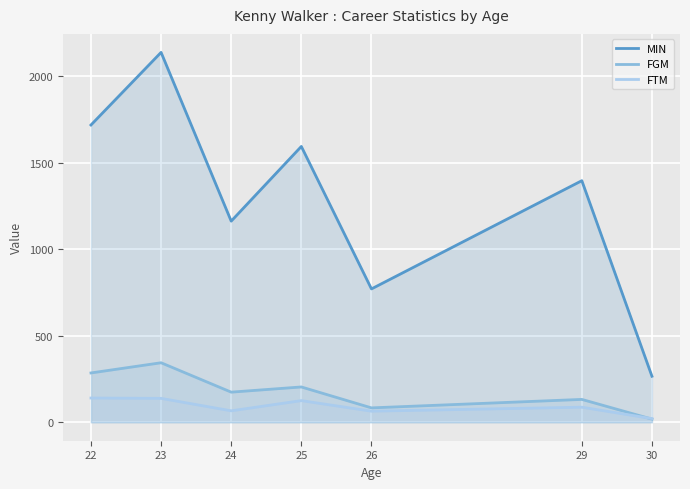

What are all the series names shown in the legend?

MIN, FGM, FTM